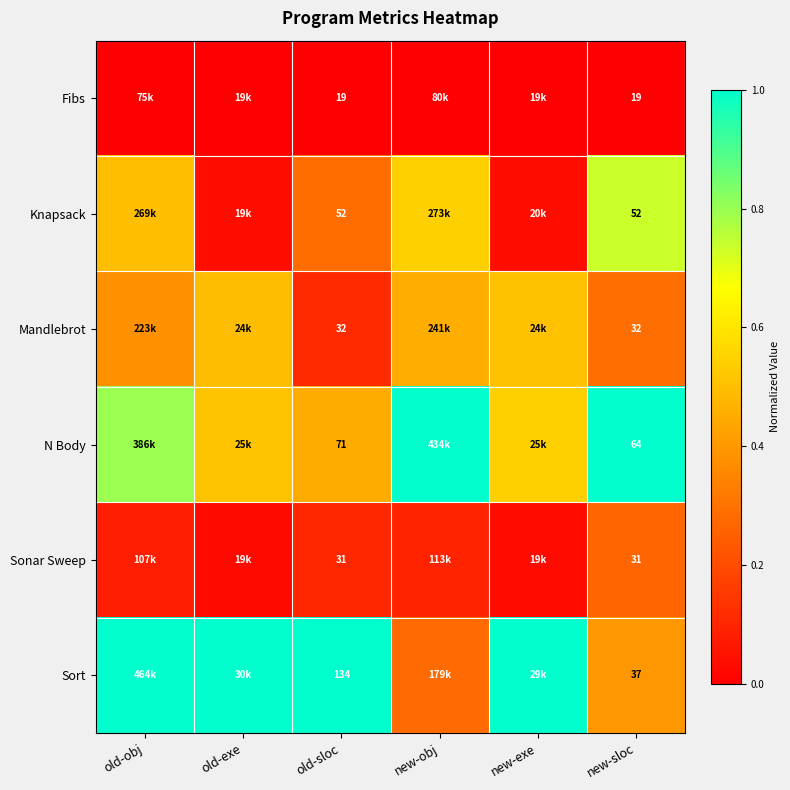

The value of Sonar Sweep at new-exe is 0.0. True or false?

True